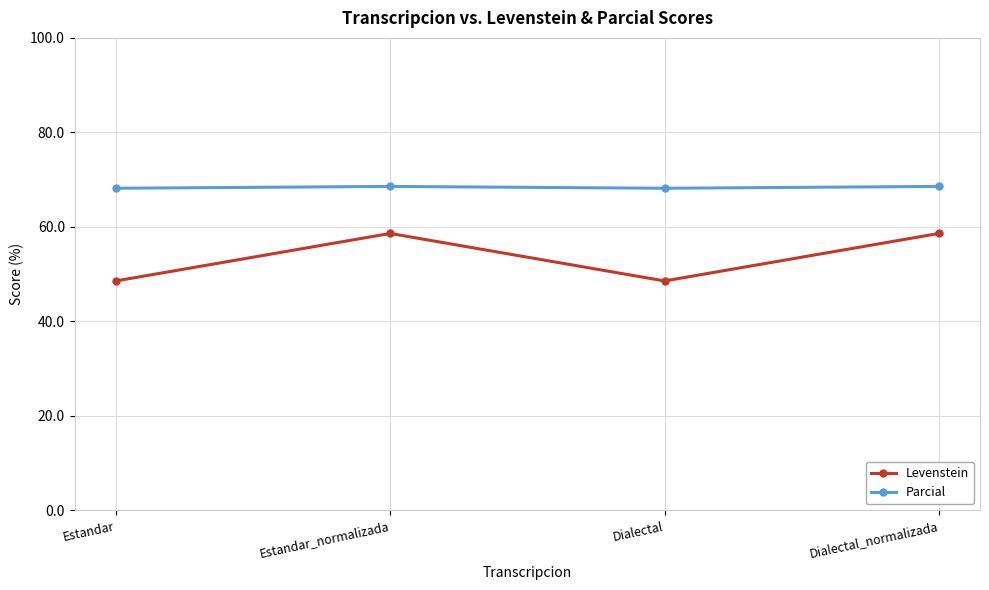

Between Estandar and Dialectal_normalizada, which series saw the biggest shift?

Levenstein